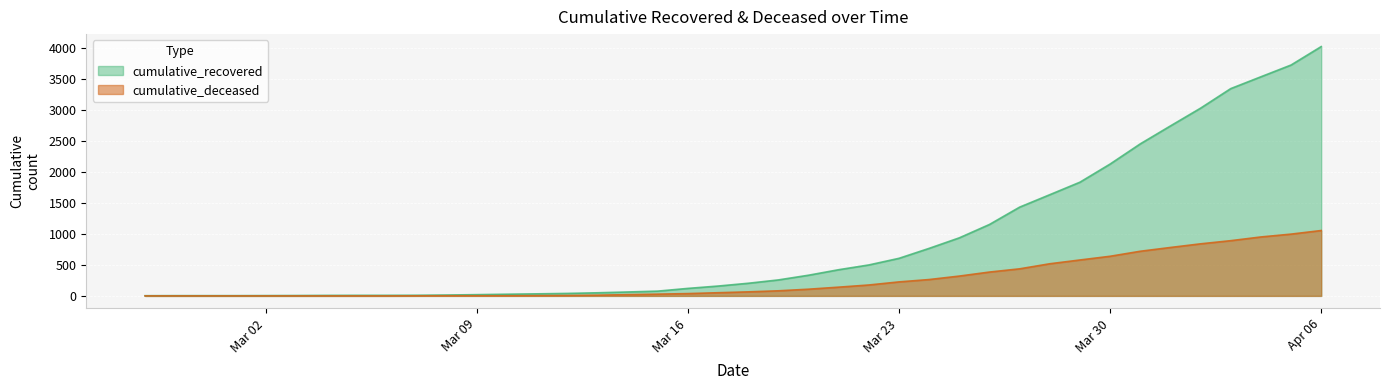

Reading left to right, what are all the values shown in this chart?

cumulative_recovered: 3	4	4	4	5	6	8	9	9	10	14	20	27	33	40	50	63	77	121	159	204	258	334	423	500	607	768	938	1154	1434	1635	1837	2130	2456	2746	3033	3349	3540	3730	4028
cumulative_deceased: 0	0	0	0	0	0	0	0	0	1	2	2	2	4	6	11	20	28	37	51	65	82	108	141	176	226	264	320	385	437	519	580	640	721	782	841	892	952	998	1056